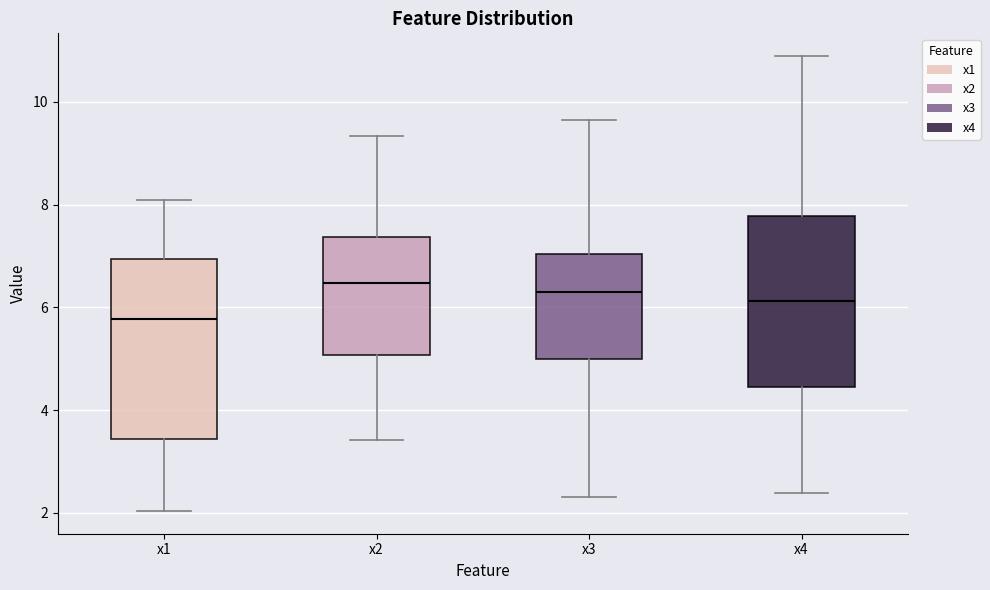

Reading left to right, read every box against the y-axis: the position of its median line, the range the box covers, and the ends of its whiskers. The values are not printed on the chart, so give them approximately, as read against the axis.

x1: median 5.8, box 3.4 to 7.0, whiskers 2.0 to 8.0
x2: median 6.4, box 5.0 to 7.4, whiskers 3.4 to 9.4
x3: median 6.2, box 5.0 to 7.0, whiskers 2.4 to 9.6
x4: median 6.2, box 4.4 to 7.8, whiskers 2.4 to 10.8